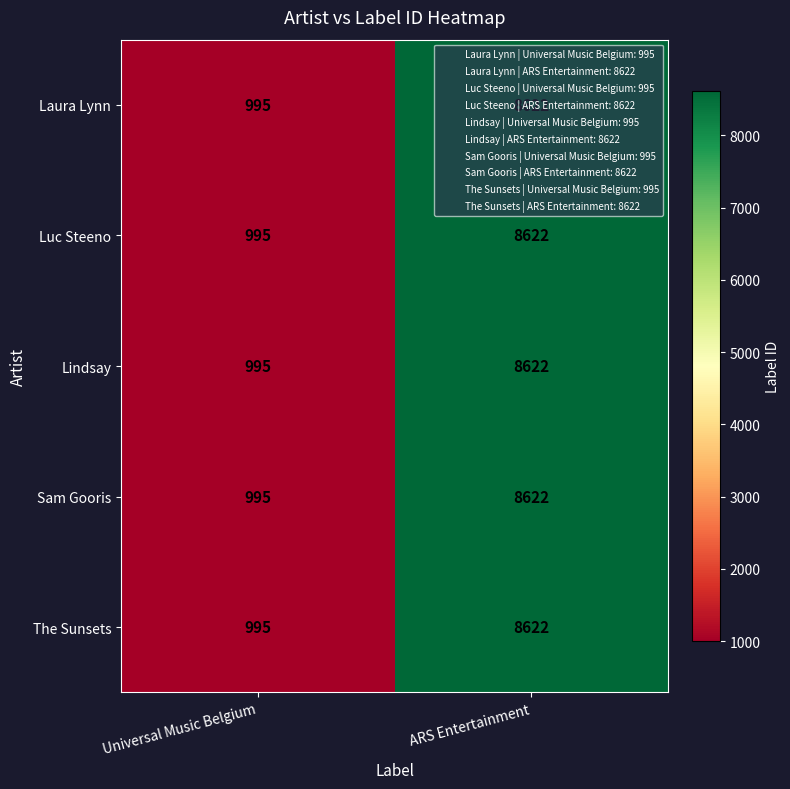

List the labels in order of Lindsay value, largest first.

ARS Entertainment, Universal Music Belgium